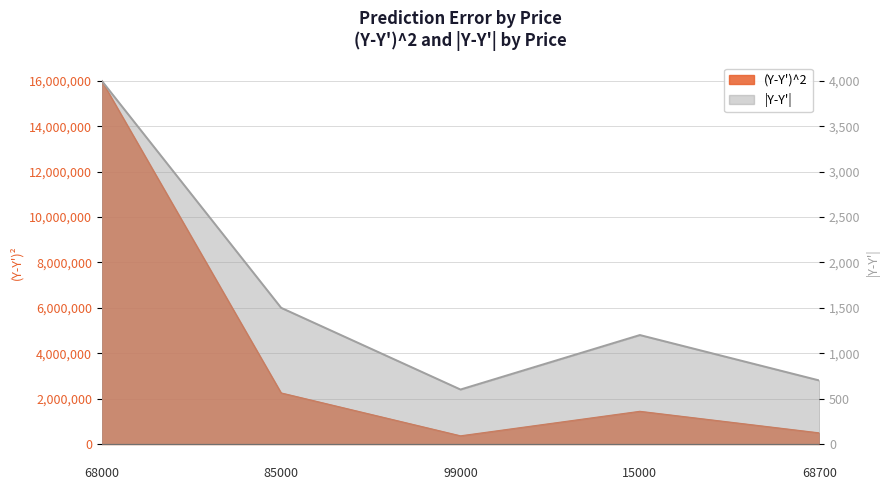

What is the total value across all series at 68700?

490700